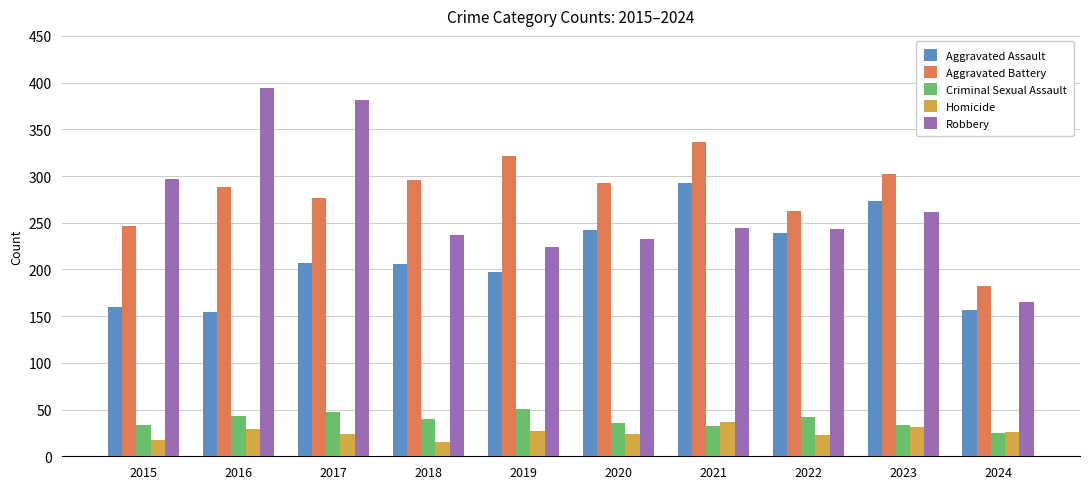

What is the smallest value displayed?

15